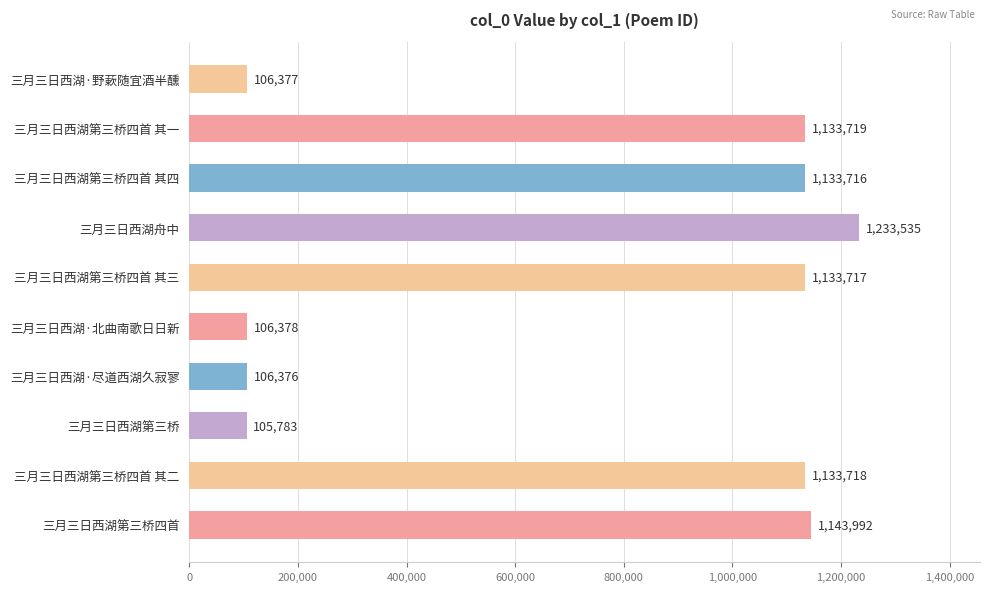

The chart shows a value of 1233535 at 三月三日西湖舟中. True or false?

True